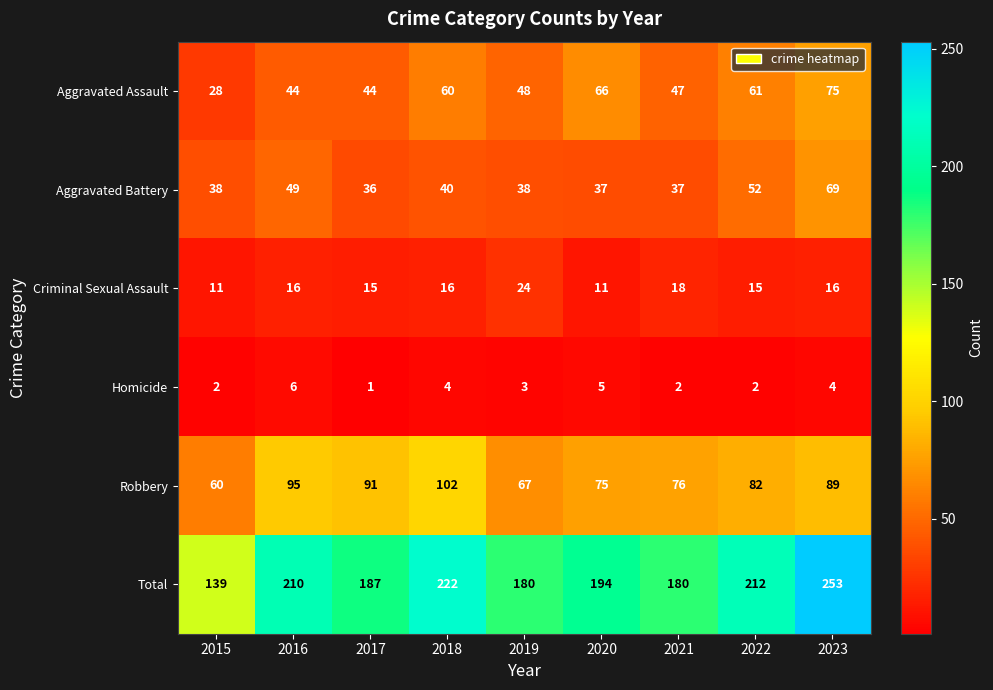

What is the difference between the maximum and minimum values in the Total series?

114